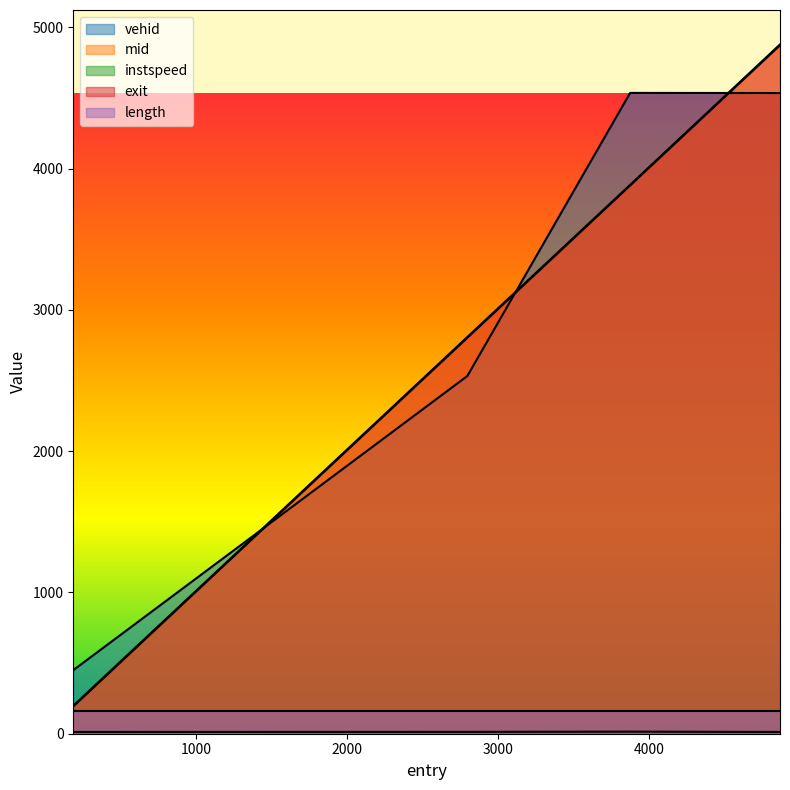

True or false: vehid has a value of 6708.2 at 4866.327644020049.

False